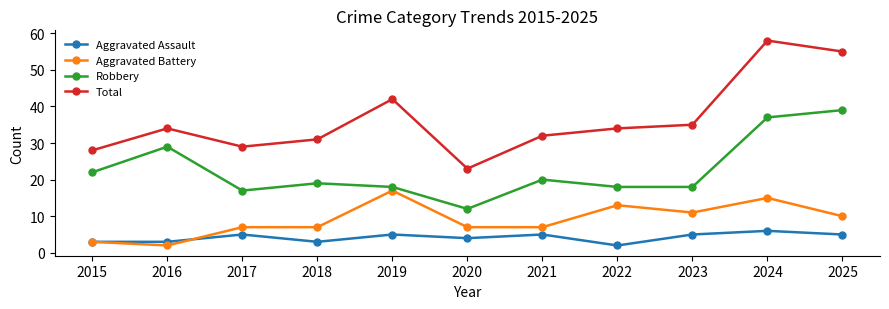

True or false: Aggravated Assault has more than 0 interior local peaks.

True